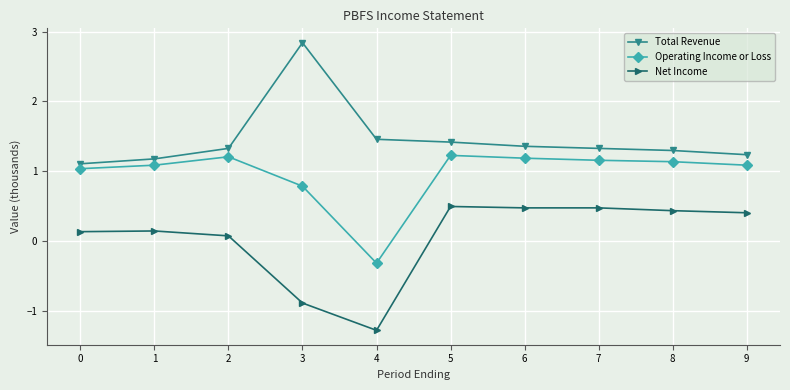

What are all the series names shown in the legend?

Total Revenue, Operating Income or Loss, Net Income